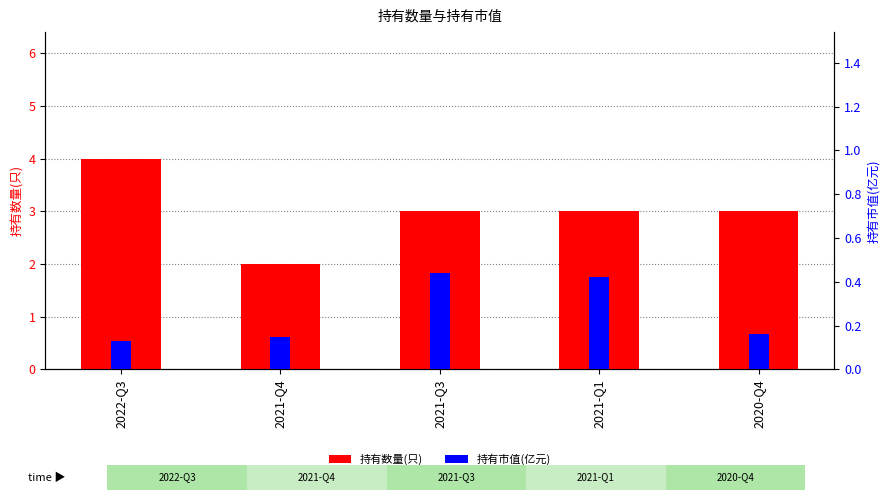

How many 持有市值(亿元) values are between 0 and 1?

5